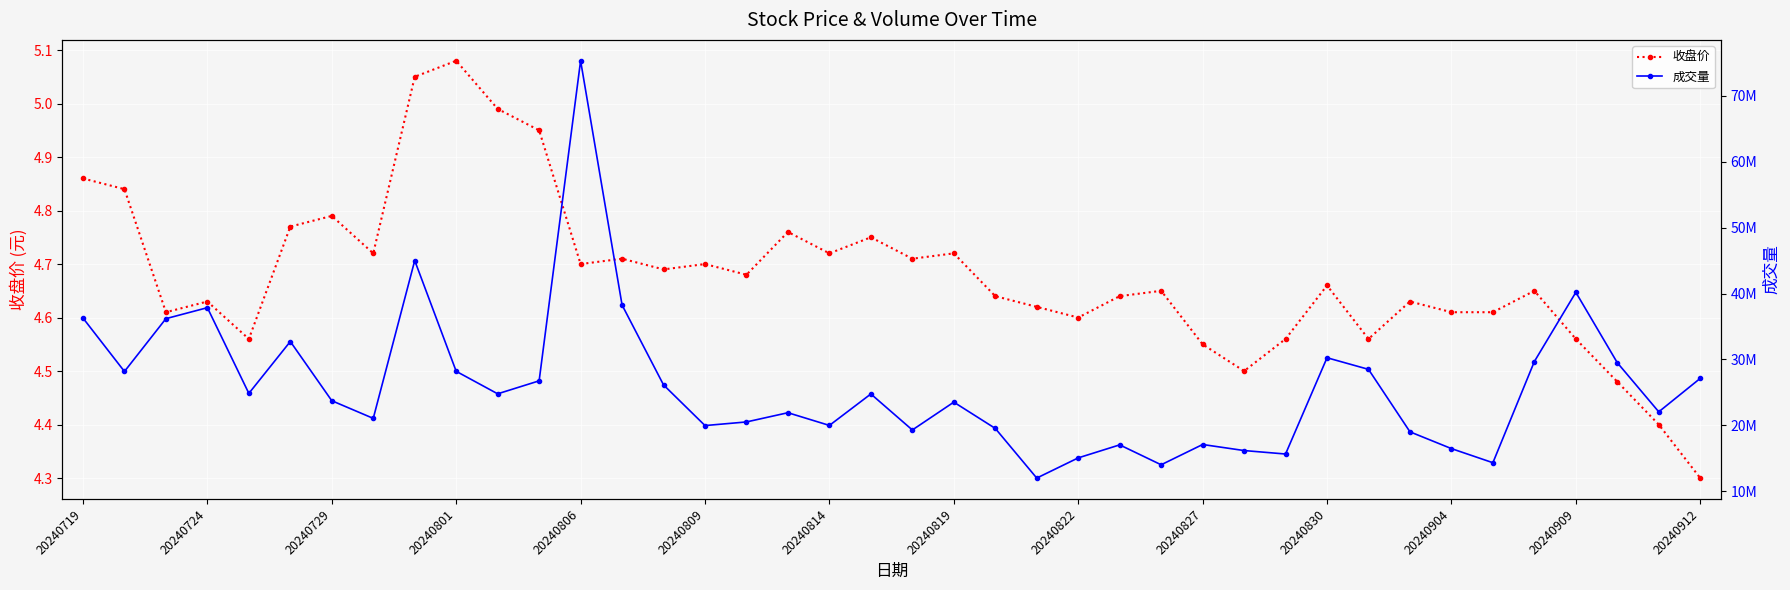

True or false: 成交量 and 收盘价 intersect in this chart.

False